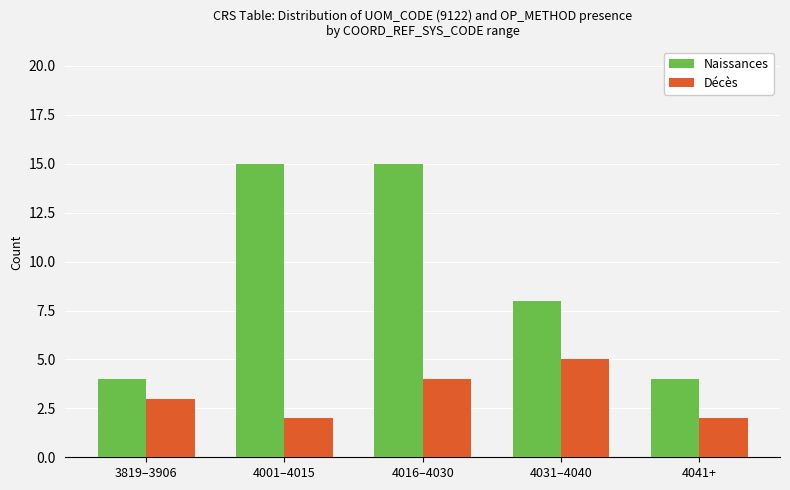

What position from the left is 4016–4030?

3